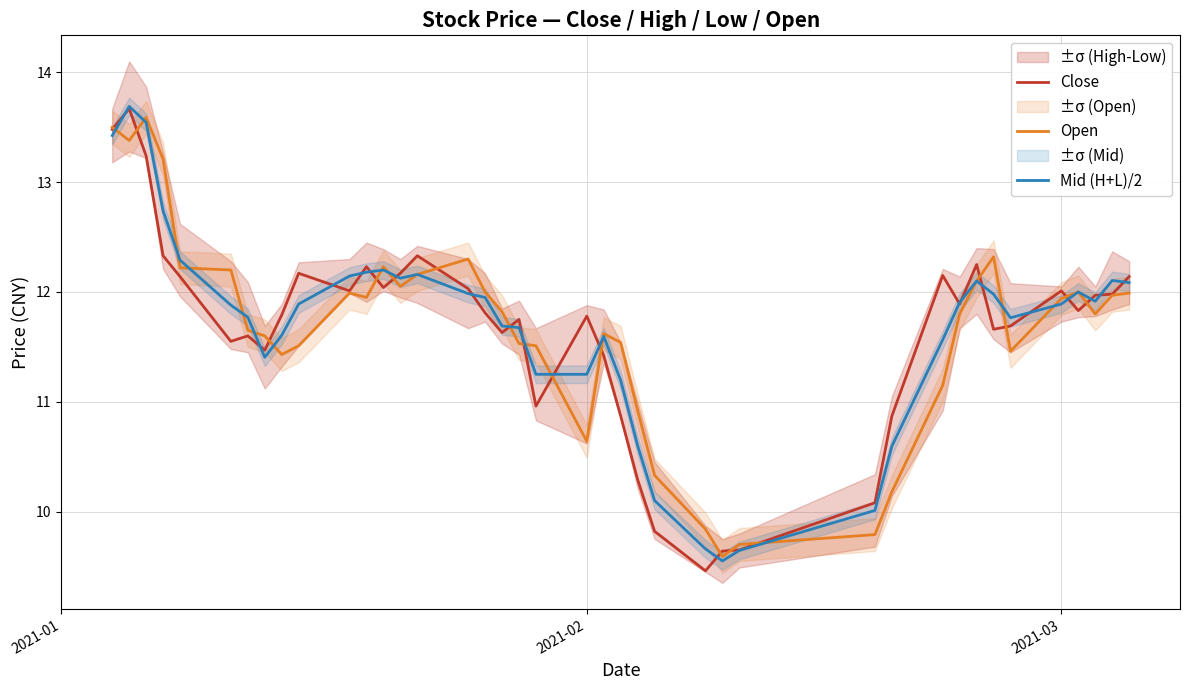

What are all the series names shown in the legend?

Close, Open, Mid (H+L)/2